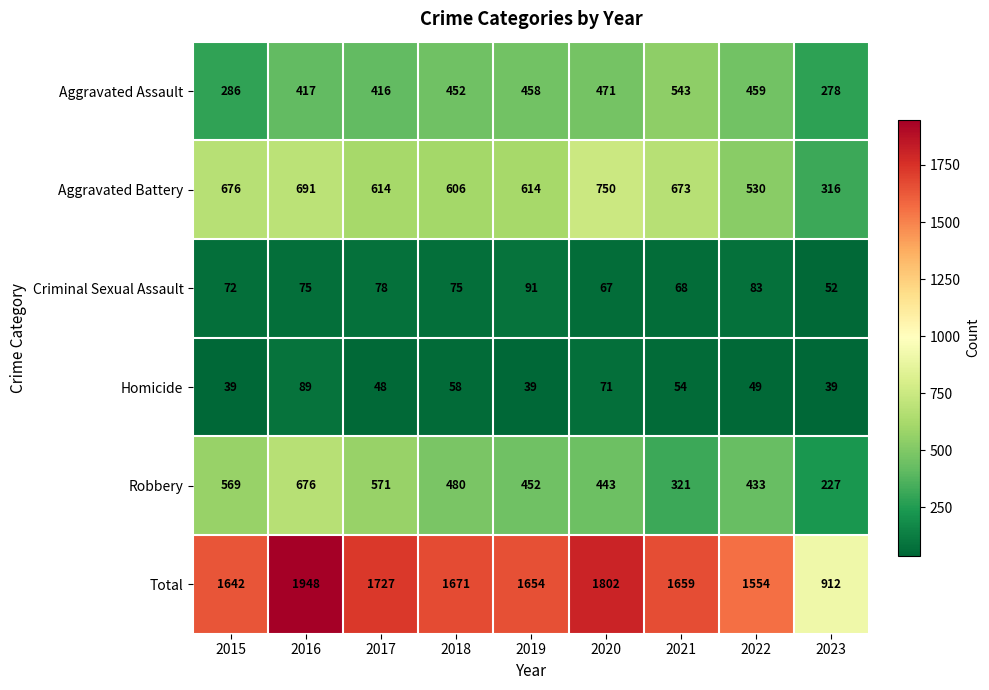

Rank the series at 2018 from lowest to highest value.

Homicide, Criminal Sexual Assault, Aggravated Assault, Robbery, Aggravated Battery, Total